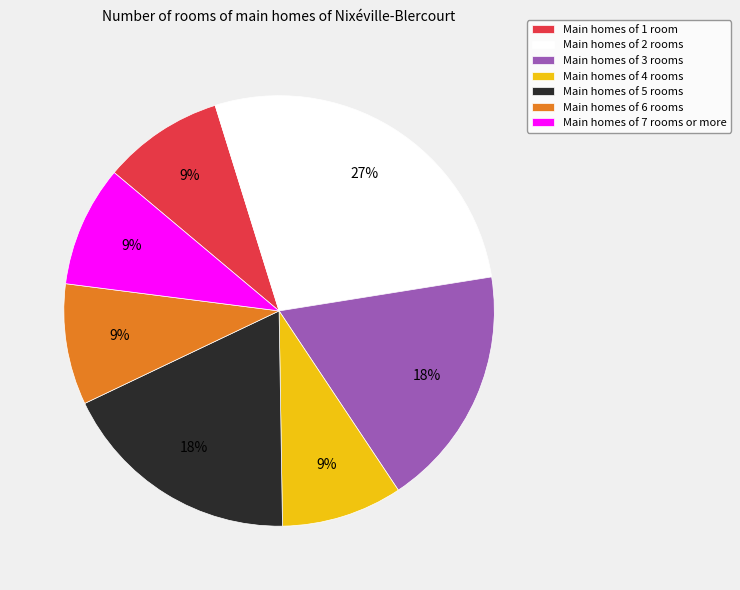

True or false: Main homes of 4 rooms accounts for 9% of the total.

True